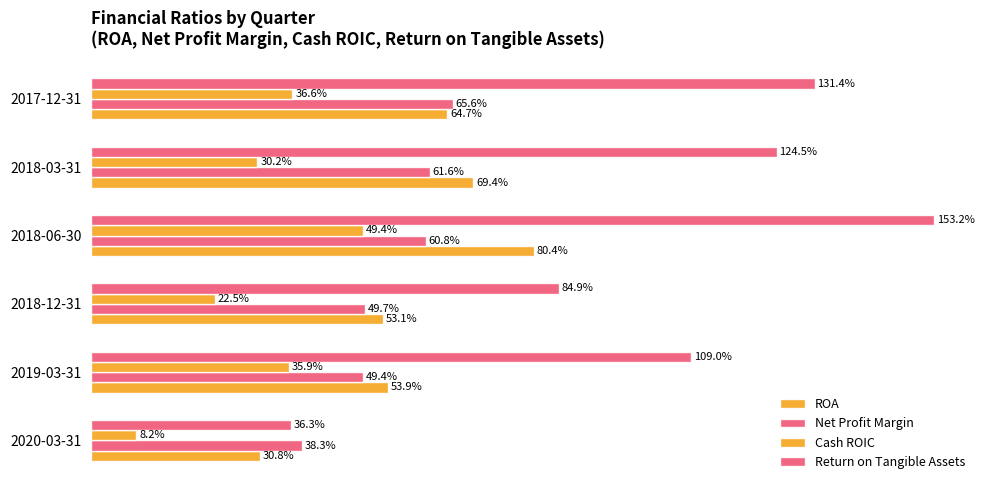

How many series are shown in this chart?

4